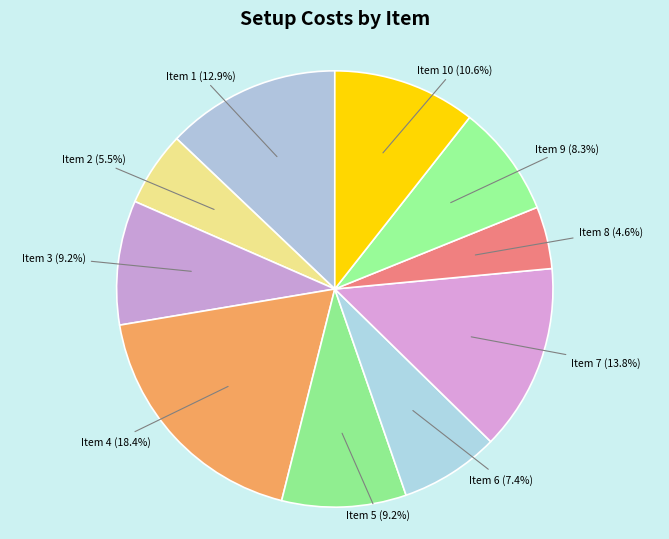

Count the number of slices in the pie.

10